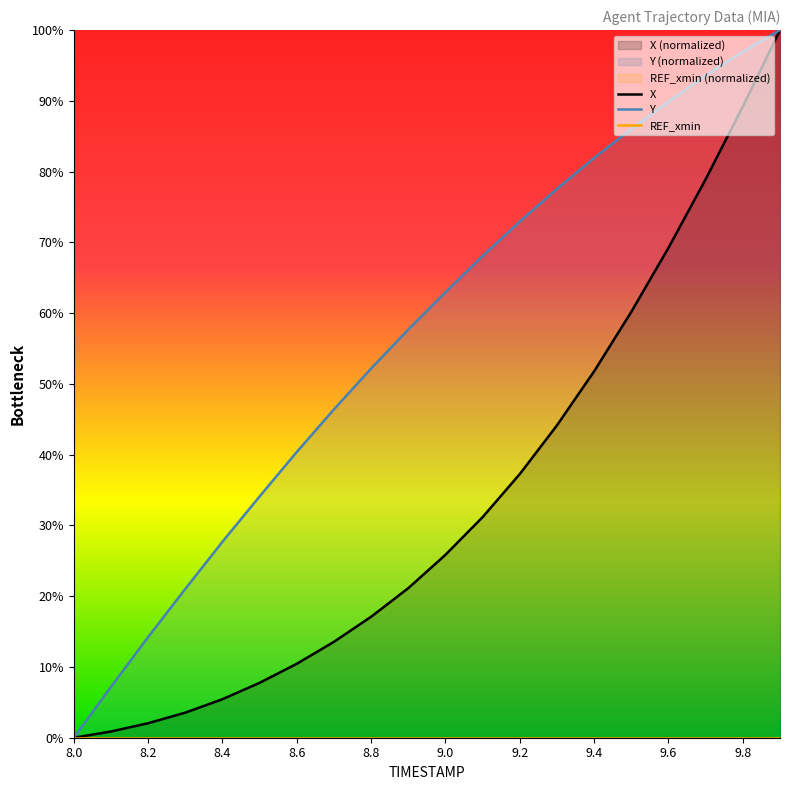

Rank the series by their average value, from lowest to highest.

REF_xmin, X, Y